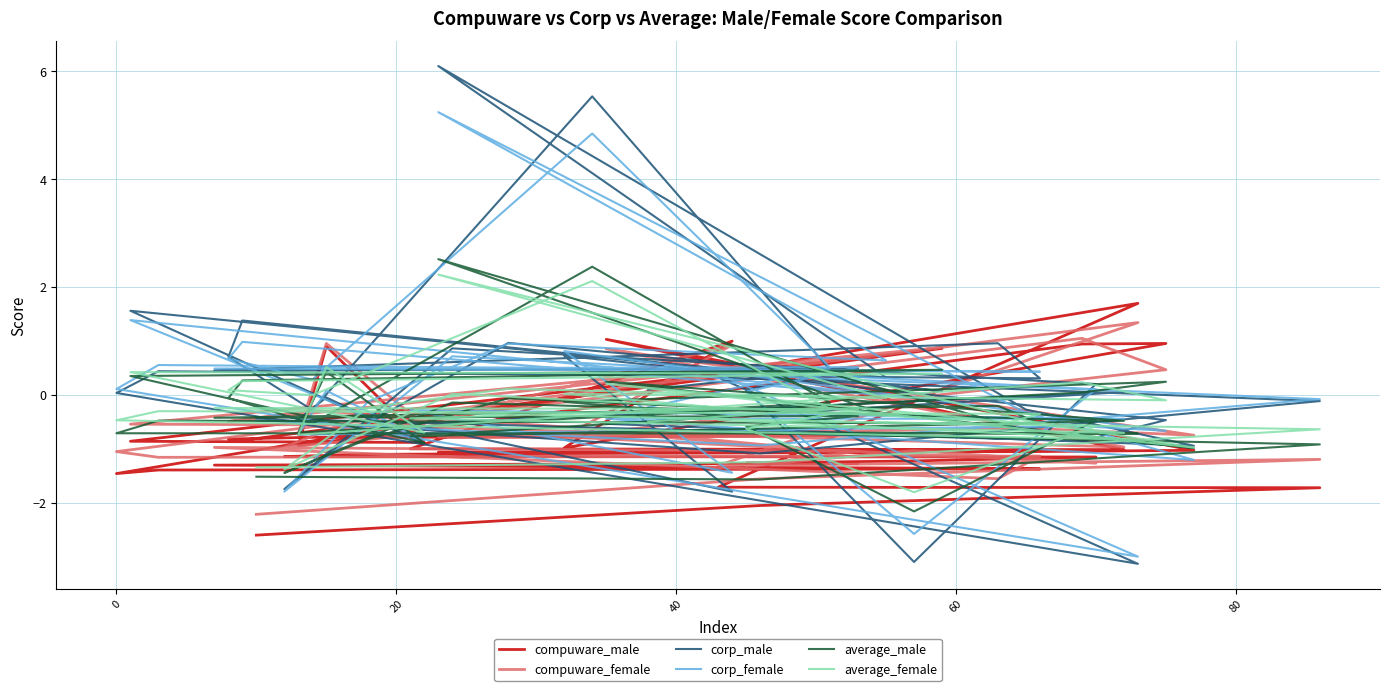

What is the maximum value for average_male?

2.5